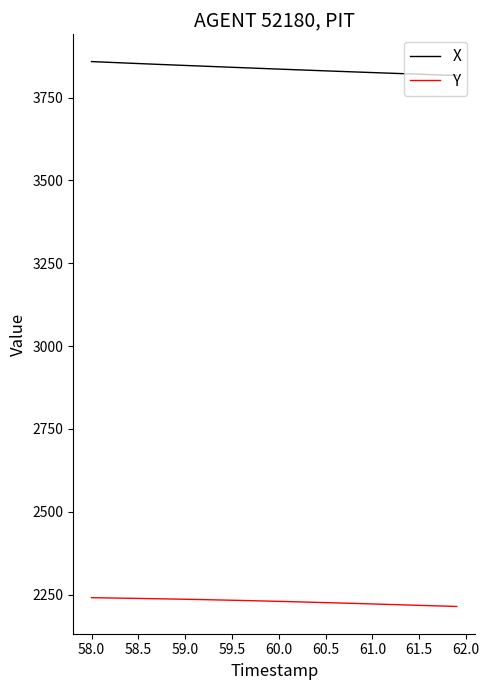

What is the greatest value displayed?

3858.7